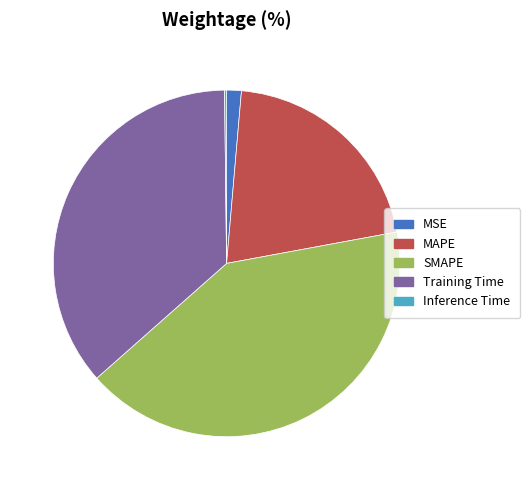

Which slice is the largest?

SMAPE